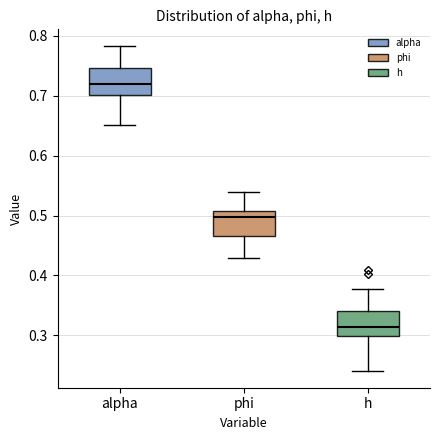

Reading left to right, transcribe this box plot: for each box, give where its median line is, the range the box spans, and where its two whiskers end, as read against the y-axis. The values are not printed on the chart, so give them approximately, as read against the axis.

alpha: median 0.72, box 0.70 to 0.75, whiskers 0.65 to 0.78
phi: median 0.50, box 0.47 to 0.51, whiskers 0.43 to 0.54
h: median 0.31, box 0.30 to 0.34, whiskers 0.24 to 0.38